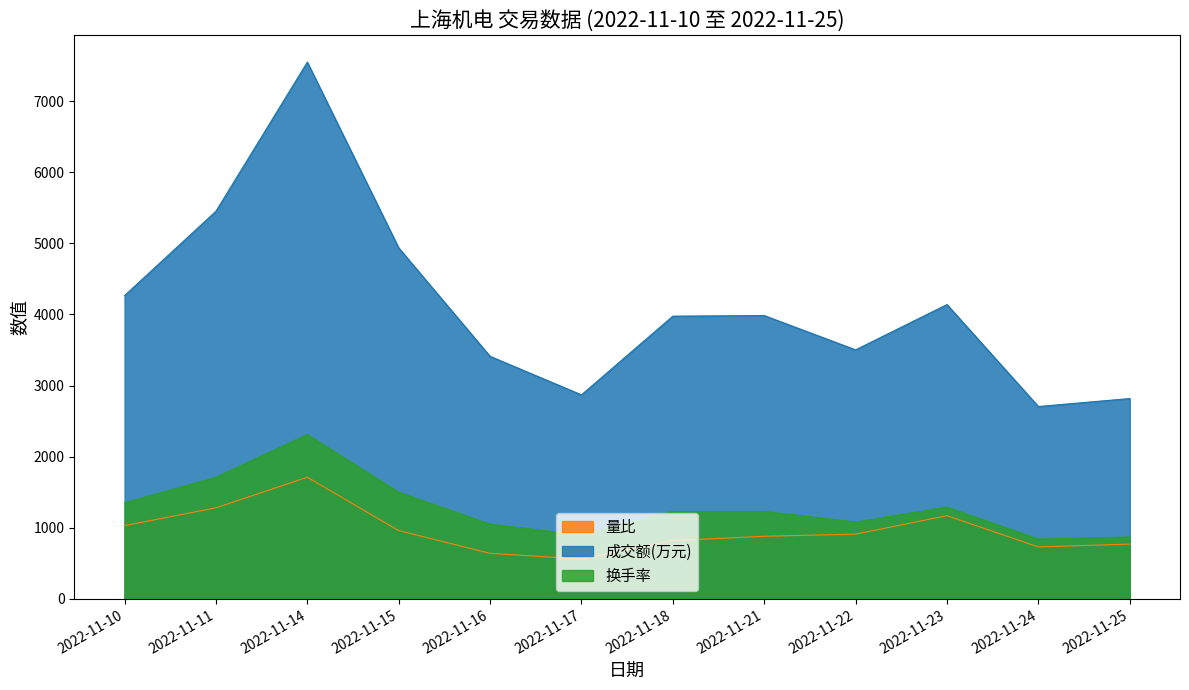

In 量比, how many points are lower than both neighbors (excluding endpoints)?

2